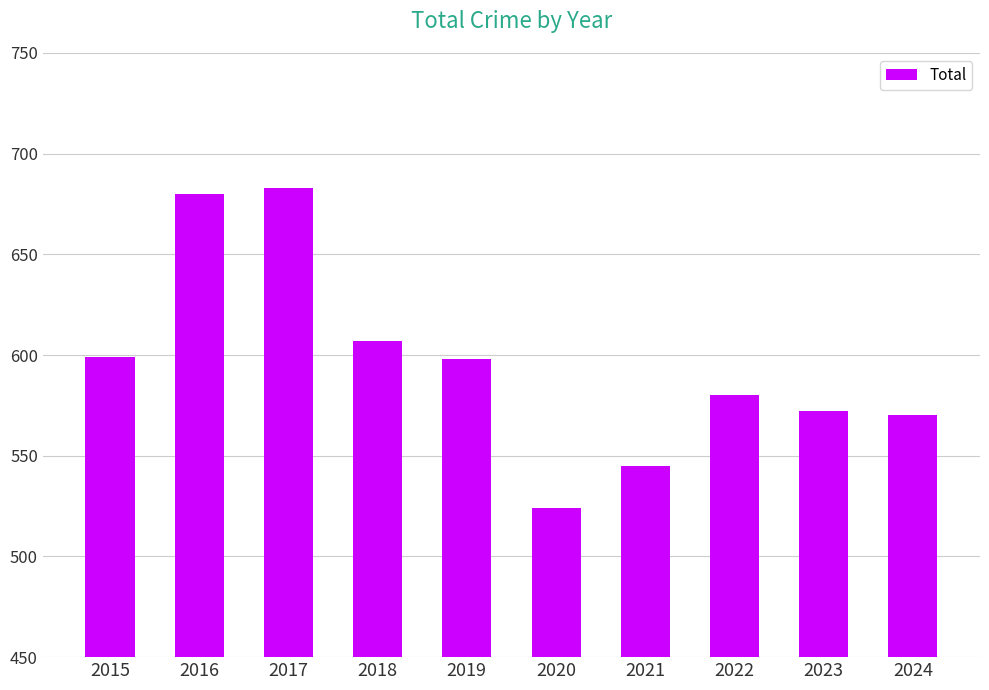

What is the minimum value shown in the chart?

524